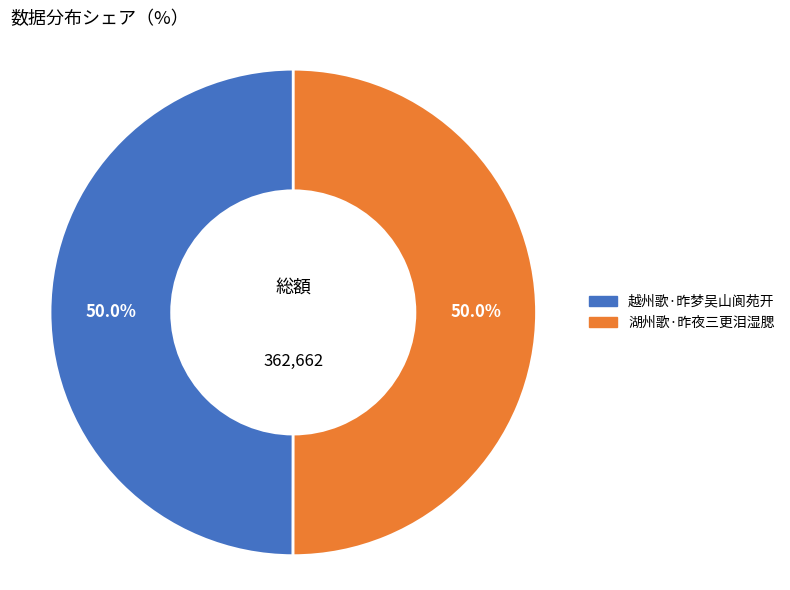

What is the ratio of the value at 湖州歌·昨夜三更泪湿腮 to the value at 越州歌·昨梦吴山阆苑开?

1.0